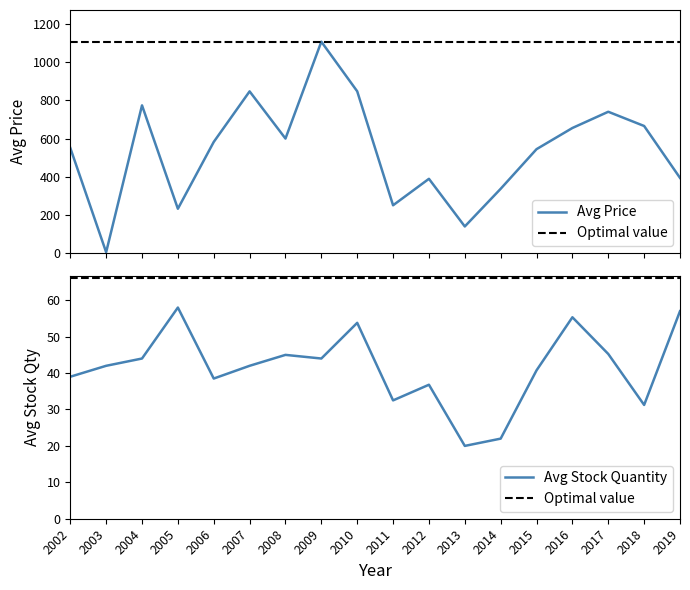

Is the value of Avg Stock Quantity at 2019 greater than the value of Avg Price at 2010?

No